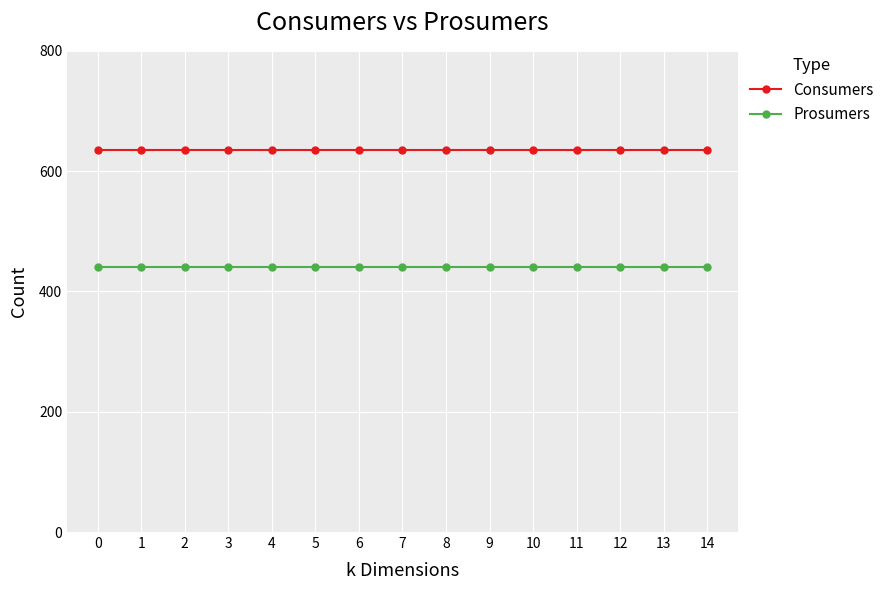

Rank the series at 2 from lowest to highest value.

Prosumers, Consumers